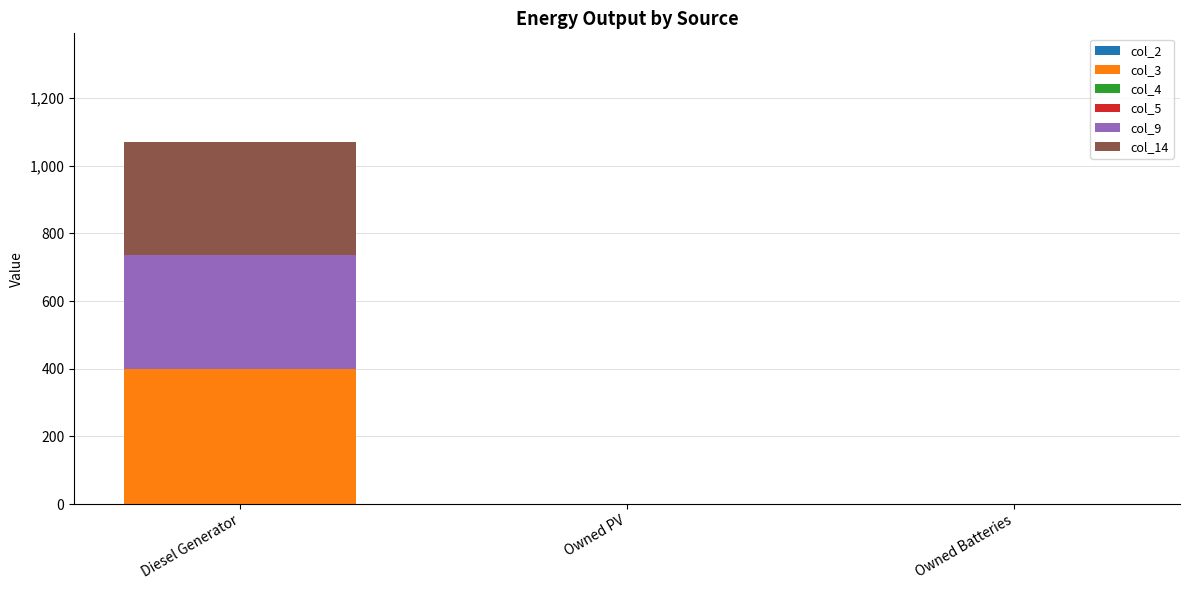

What is the highest value of the col_3 series?

400.0